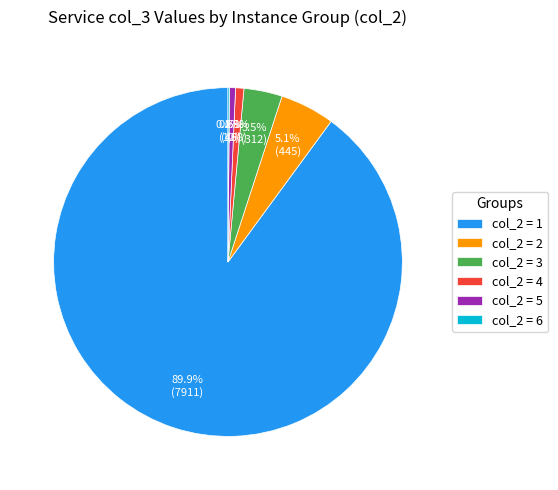

Which category has the biggest portion of the pie?

col_2 = 1